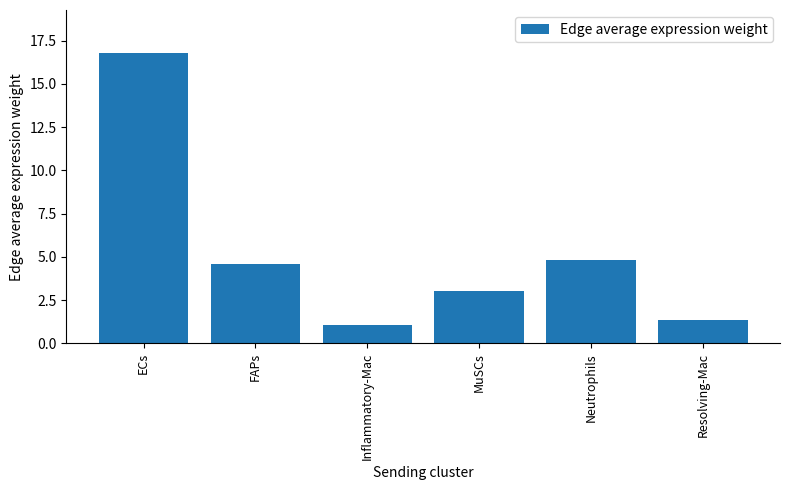

What position from the right is Resolving-Mac?

1